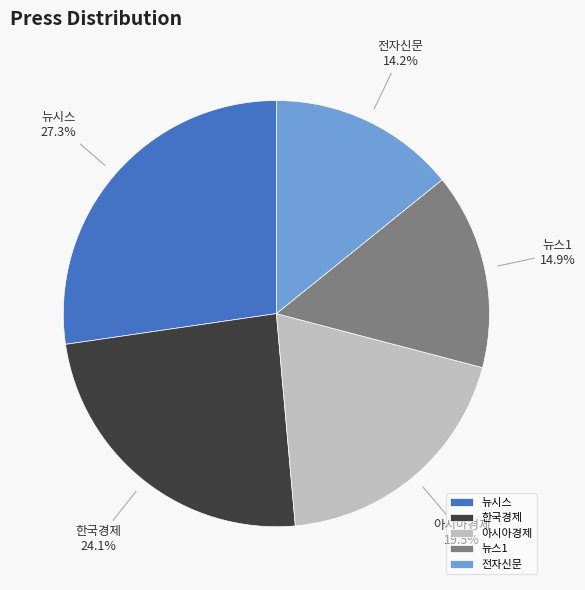

What percentage do 전자신문 and 뉴스1 together represent?

29.1%